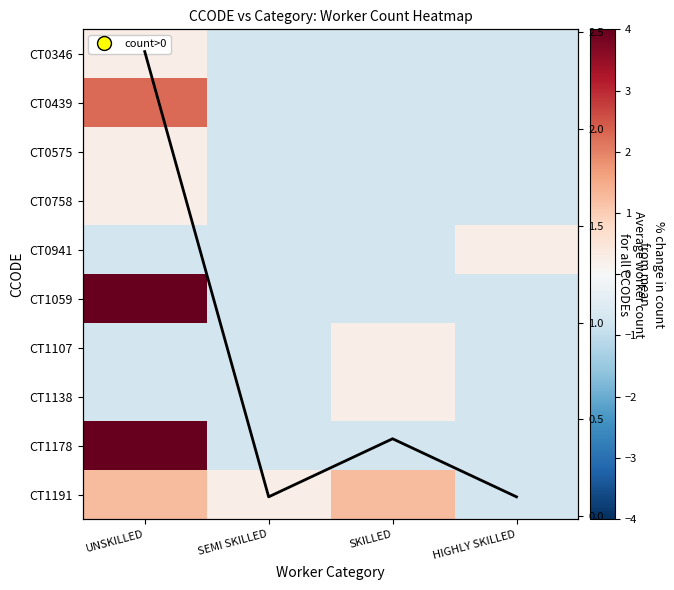

Which series has the widest spread of values?

CT1059